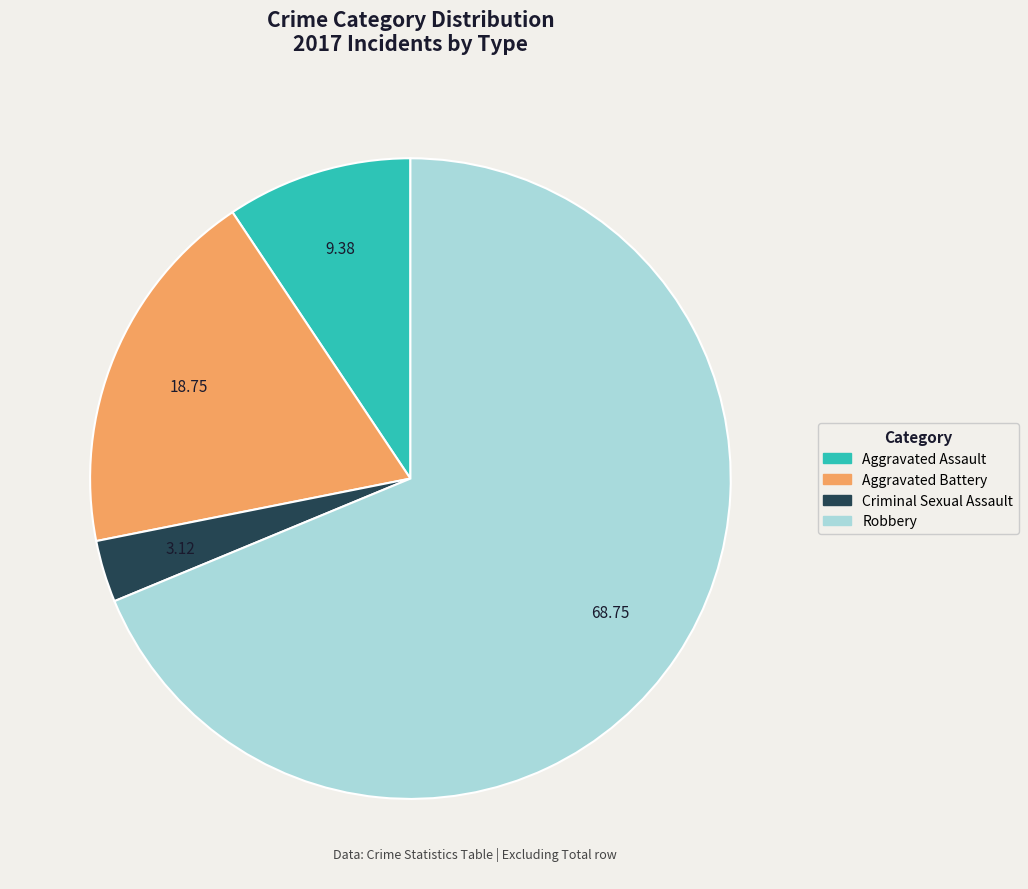

The Robbery slice represents 69% of the pie. True or false?

True